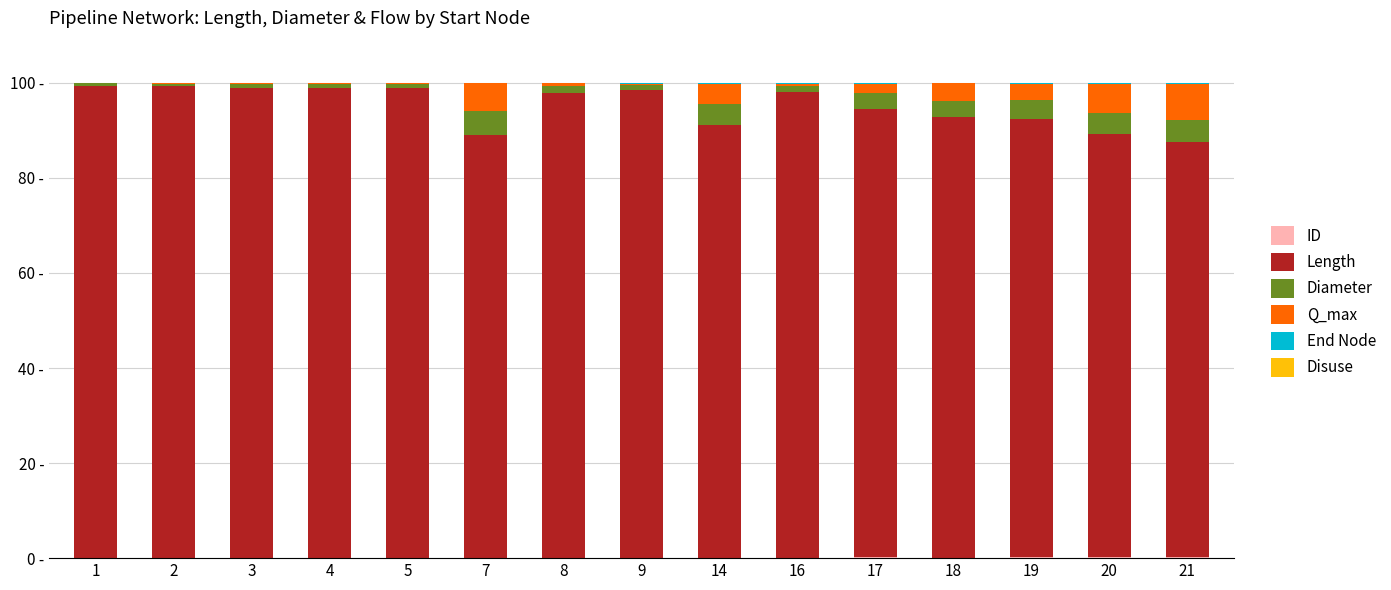

The value of Diameter at 9 is 1.0. True or false?

True